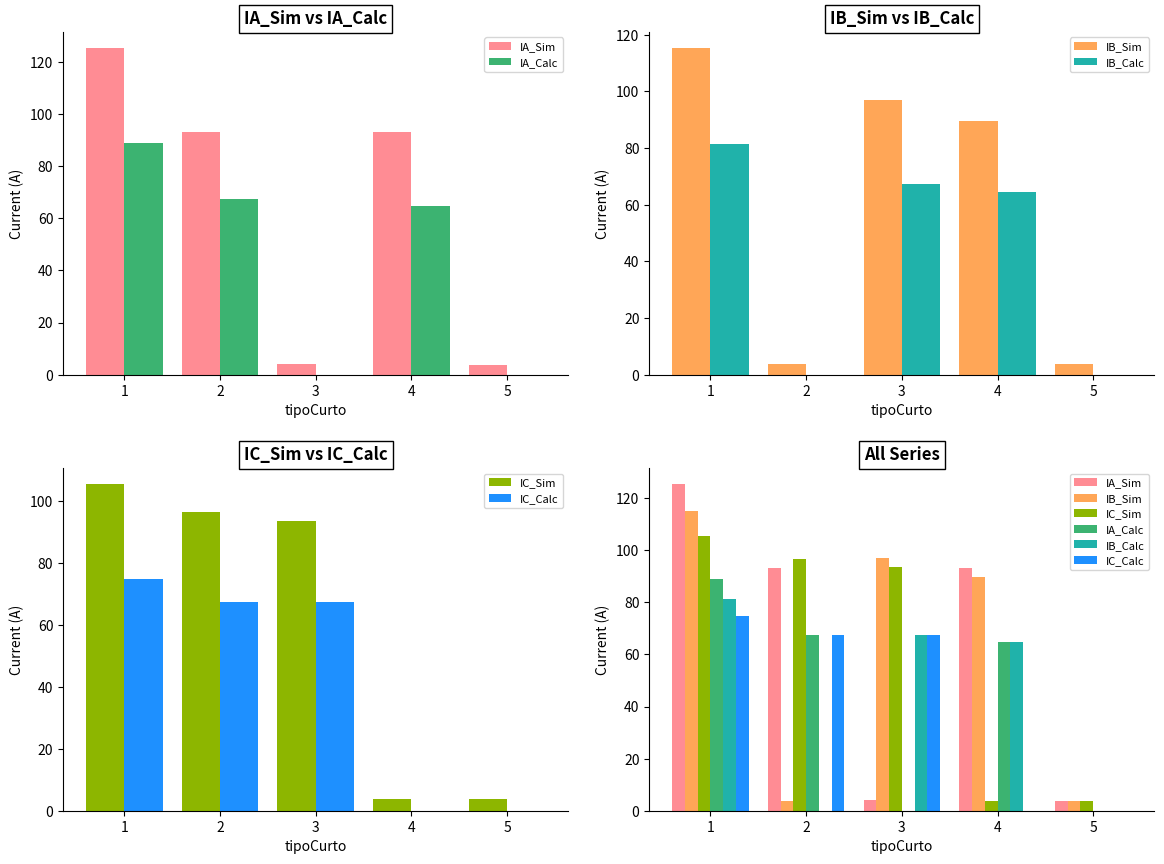

Which series has the widest spread of values?

IA_Sim